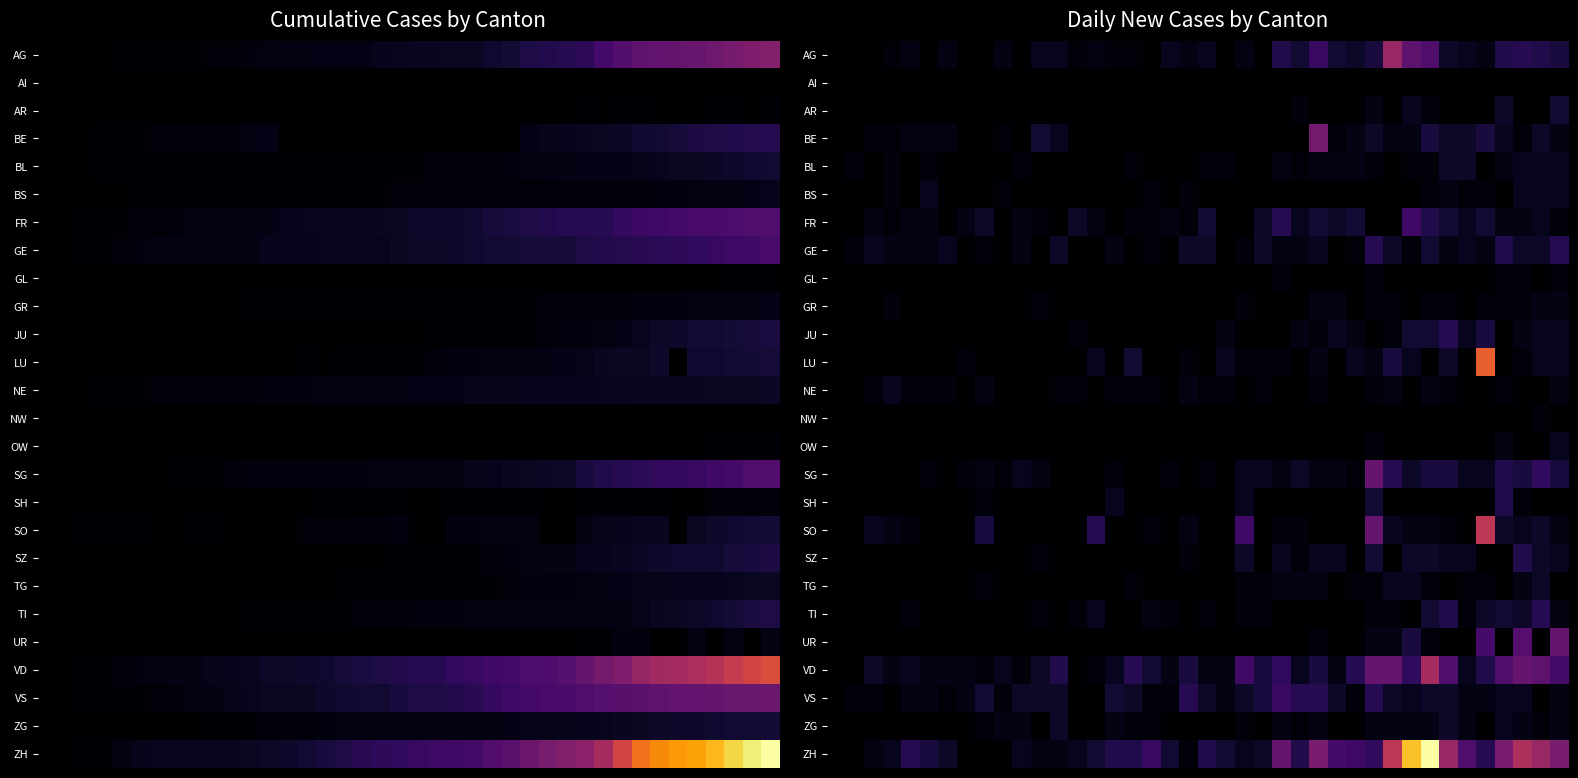

What is the difference between the highest and lowest values at 38?

23